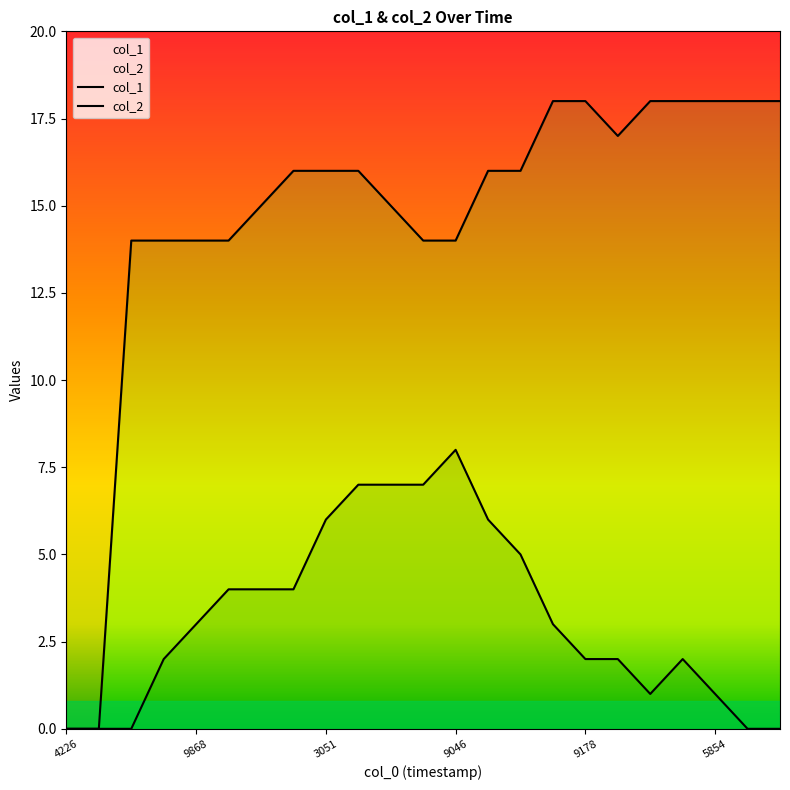

Rank the categories by col_2 value from highest to lowest.

1409019046, 1408990266, 1409004660, 1409015443, 1408983051, 1409022697, 1409026264, 1407633071, 1408111899, 1408119096, 1407409868, 1409083858, 1407352291, 1409109178, 1409155851, 1409323761, 1409173861, 1409605854, 1401484226, 1405632737, 1406747485, 1409710264, 1410446547